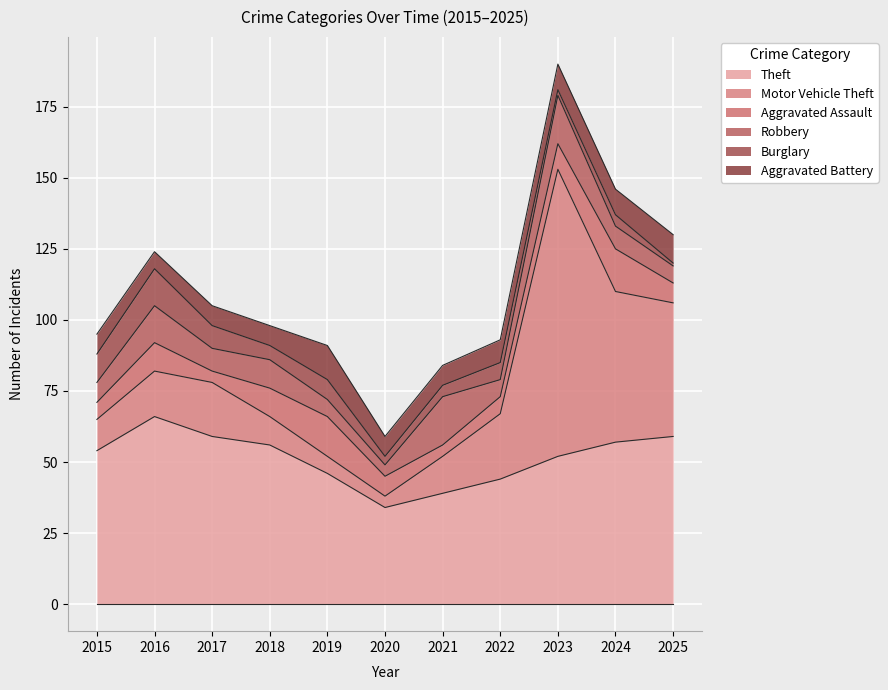

How many intersections are there between Aggravated Battery and Aggravated Assault?

4